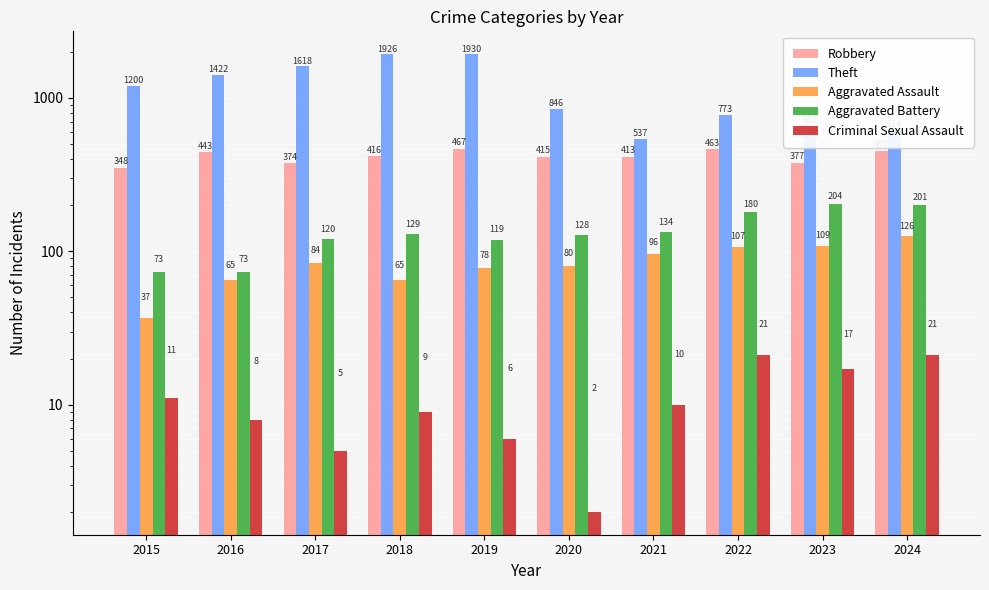

Reading left to right, list all the values displayed in this chart.

Robbery: 2015=348	2016=443	2017=374	2018=416	2019=467	2020=415	2021=413	2022=463	2023=377	2024=452
Theft: 2015=1200	2016=1422	2017=1618	2018=1926	2019=1930	2020=846	2021=537	2022=773	2023=652	2024=614
Aggravated Assault: 2015=37	2016=65	2017=84	2018=65	2019=78	2020=80	2021=96	2022=107	2023=109	2024=126
Aggravated Battery: 2015=73	2016=73	2017=120	2018=129	2019=119	2020=128	2021=134	2022=180	2023=204	2024=201
Criminal Sexual Assault: 2015=11	2016=8	2017=5	2018=9	2019=6	2020=2	2021=10	2022=21	2023=17	2024=21